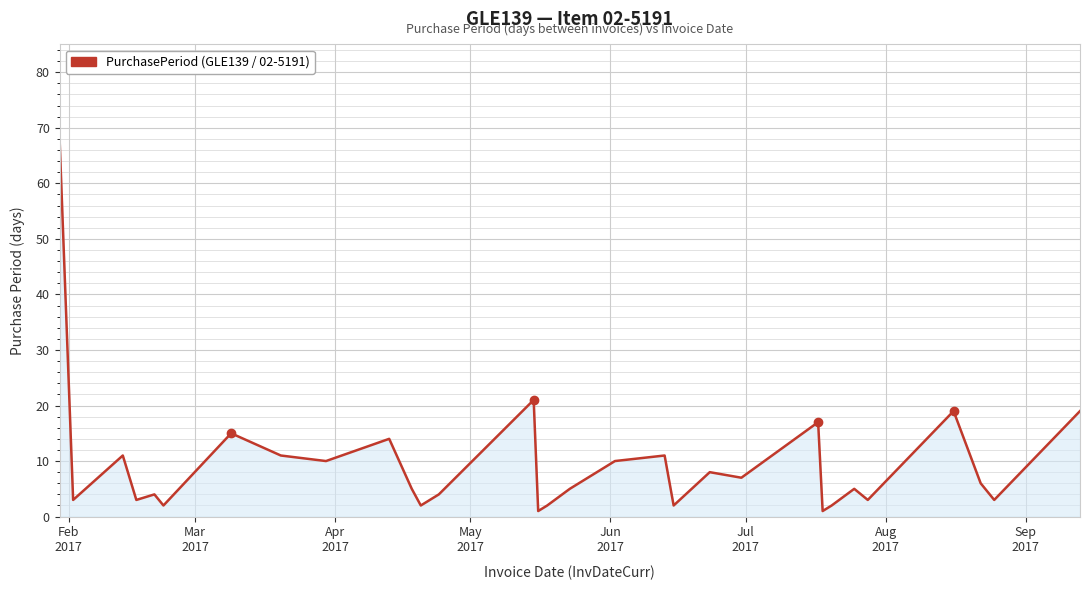

What is the sum of all values?

294